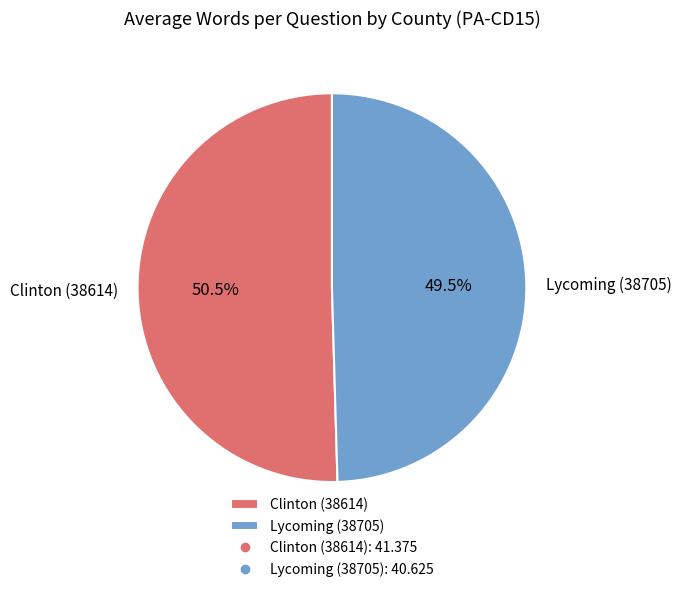

Which slice is the smallest?

Lycoming (38705)